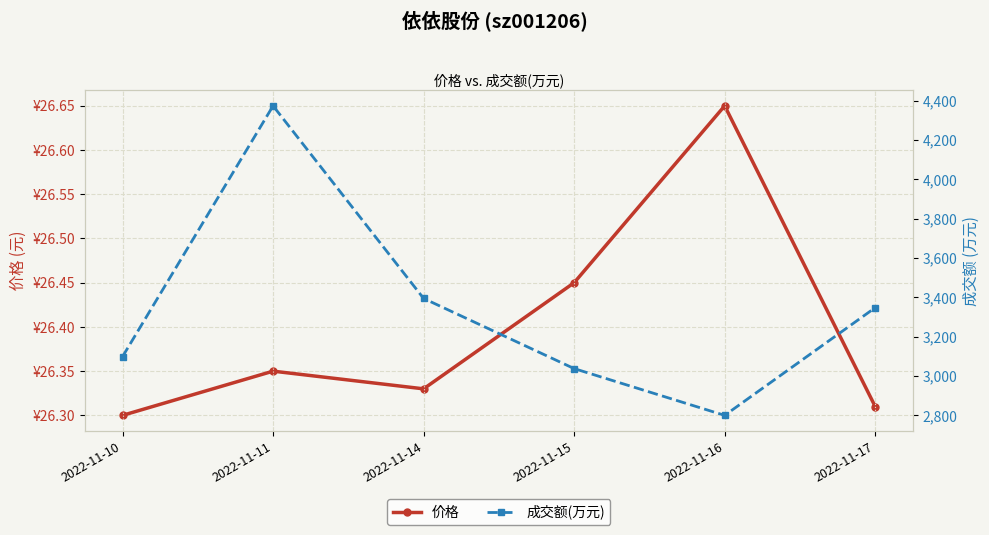

Between 2022-11-16 and 2022-11-17, which series saw the biggest shift?

成交额(万元)